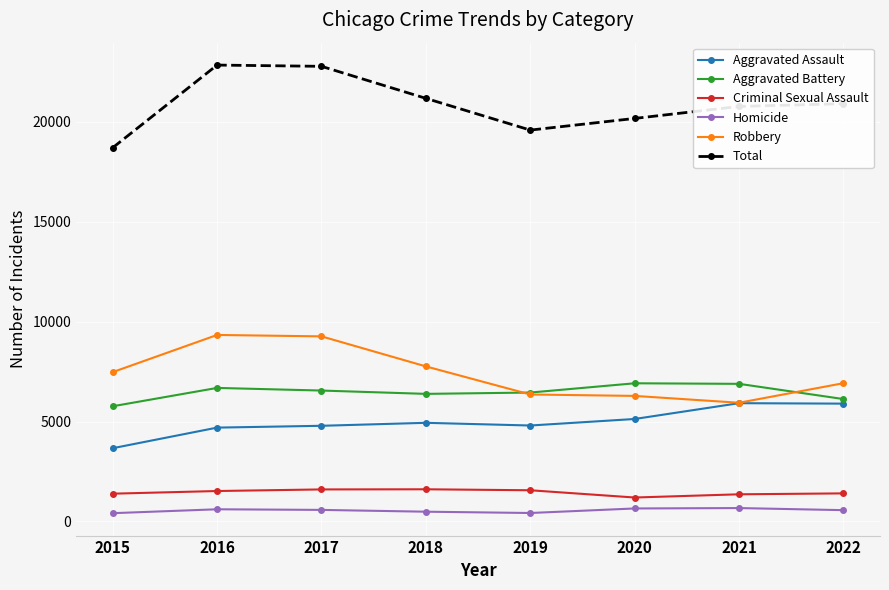

Between 2018 and 2021, which series saw the biggest shift?

Robbery